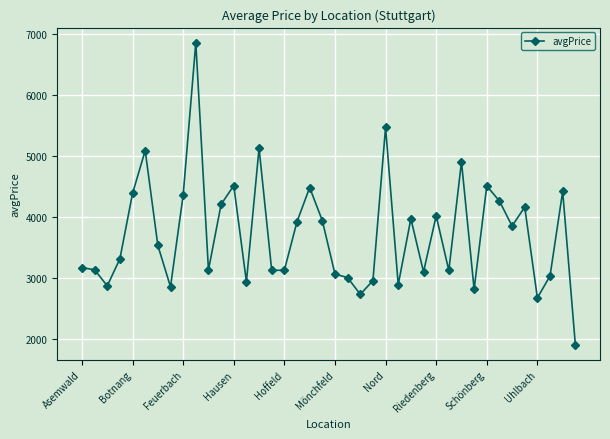

What is the greatest value displayed?

6855.6